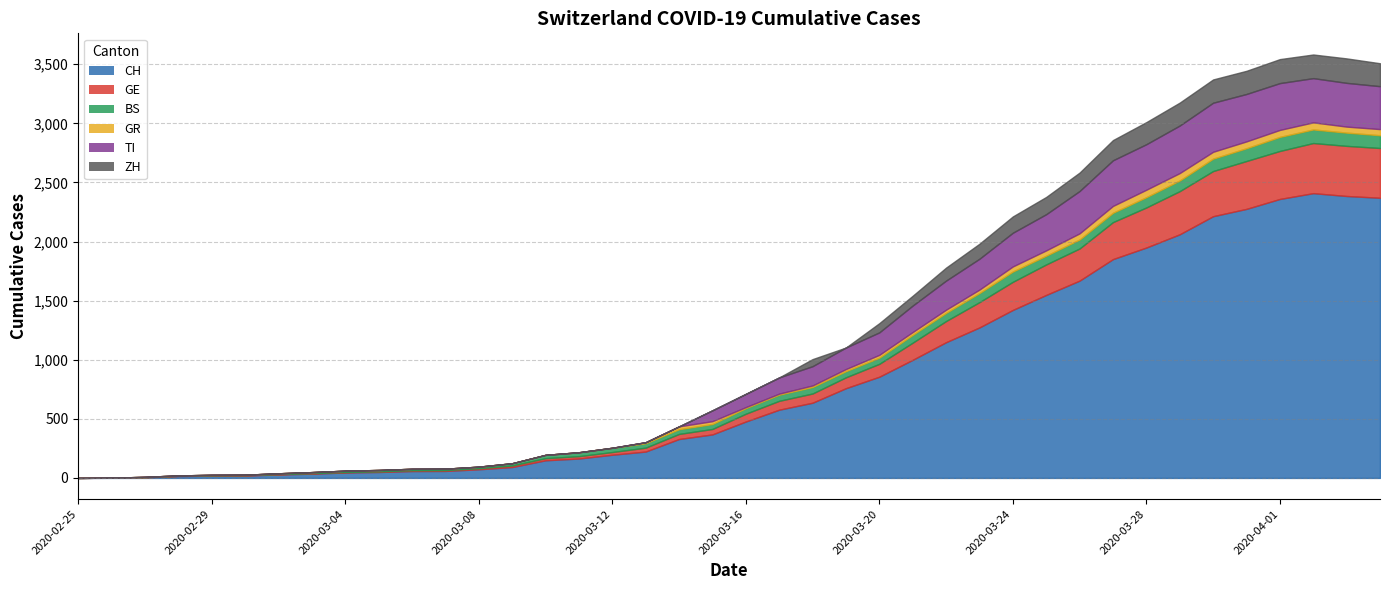

Count the number of data series in this chart.

6